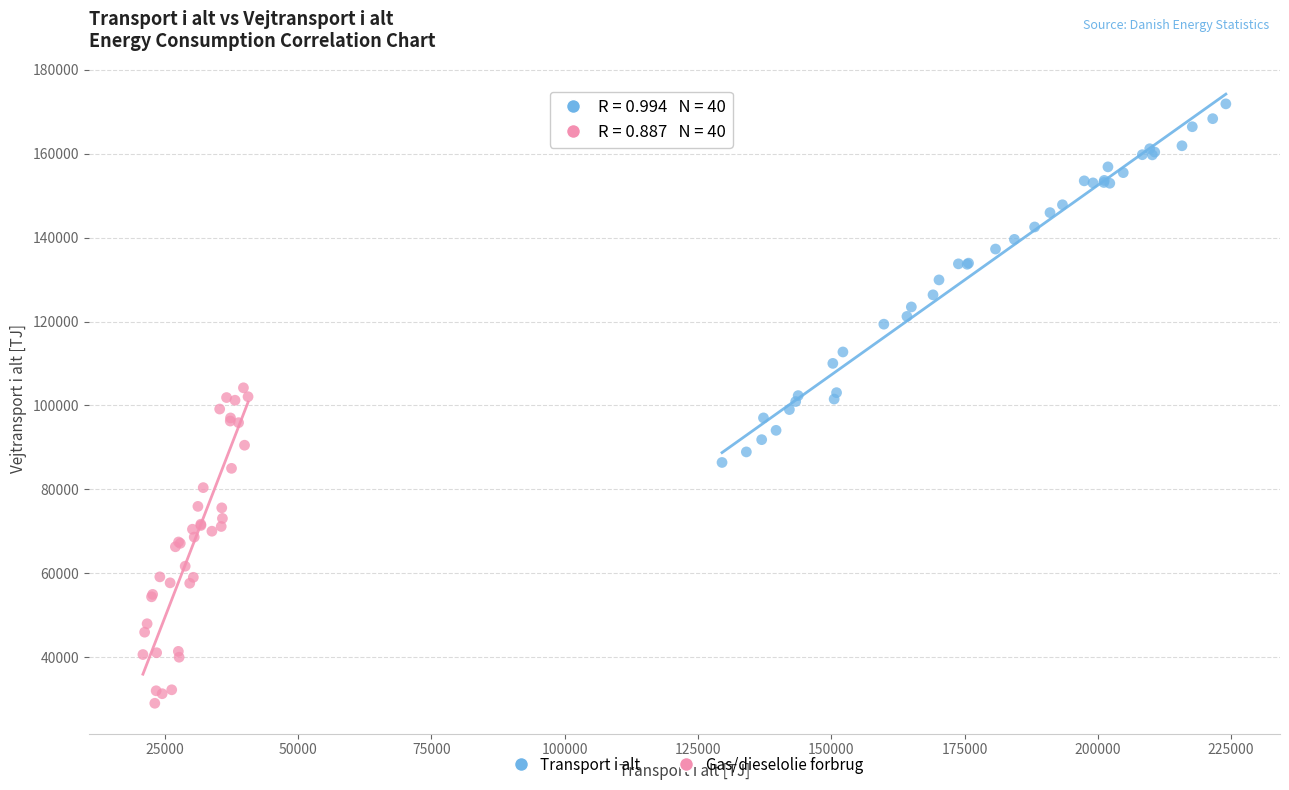

What are all the series names shown in the legend?

Transport i alt, Gas/dieselolie forbrug